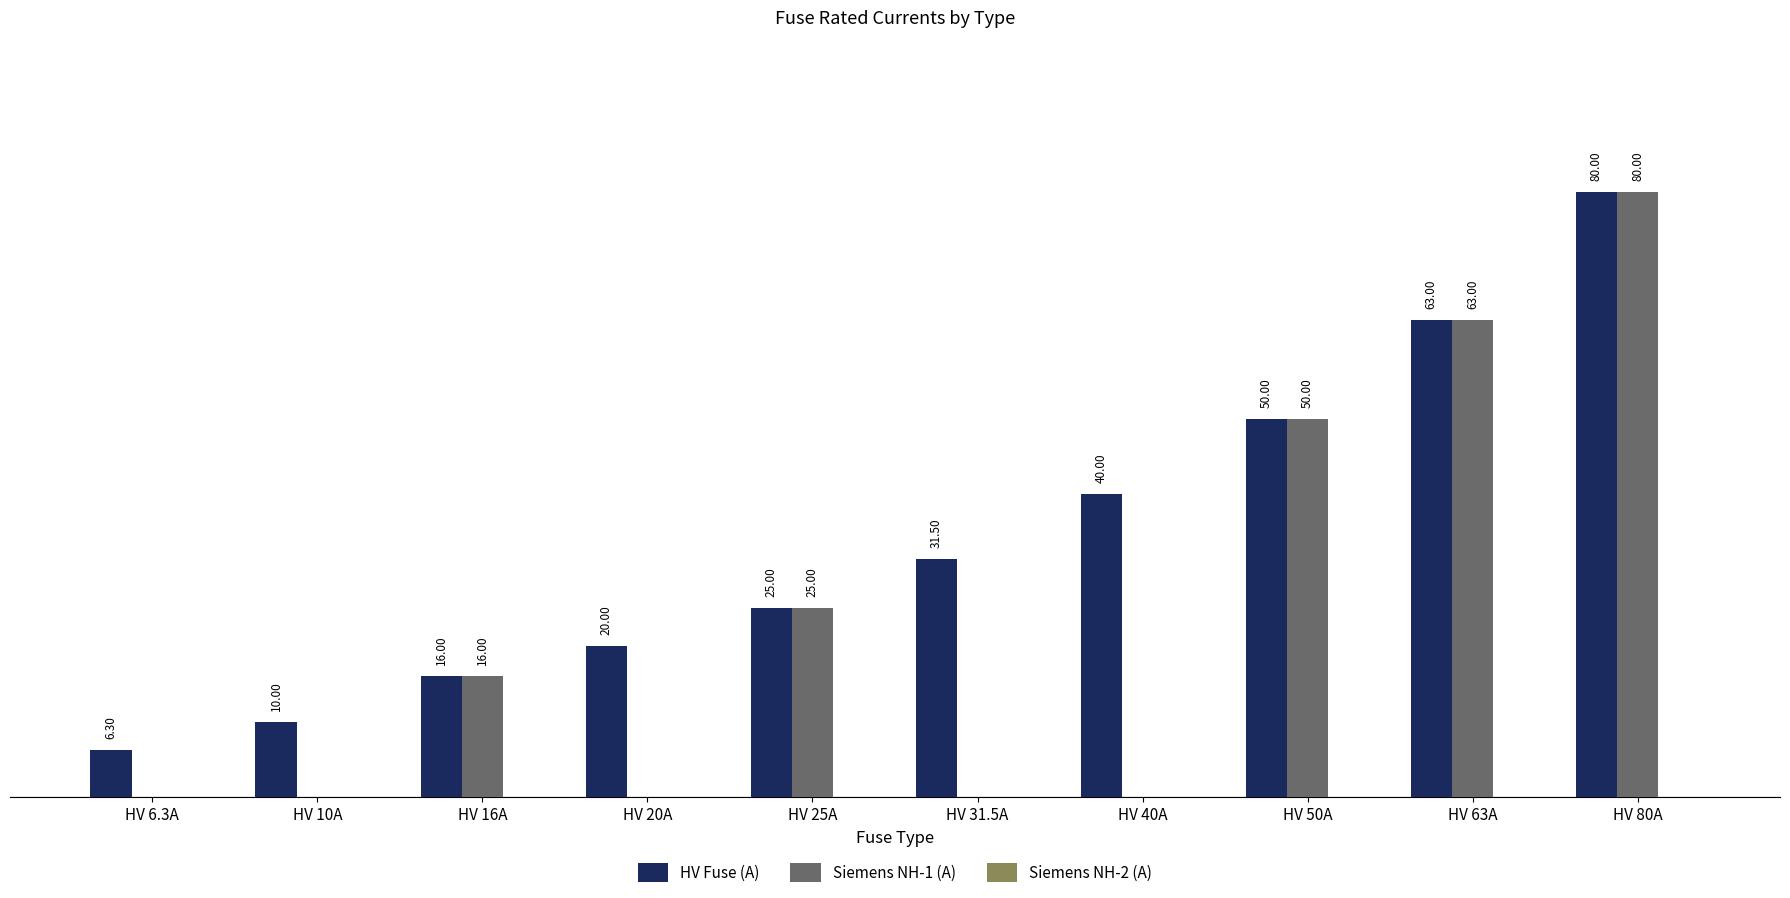

At which category is the sum across all series the highest?

HV 80A